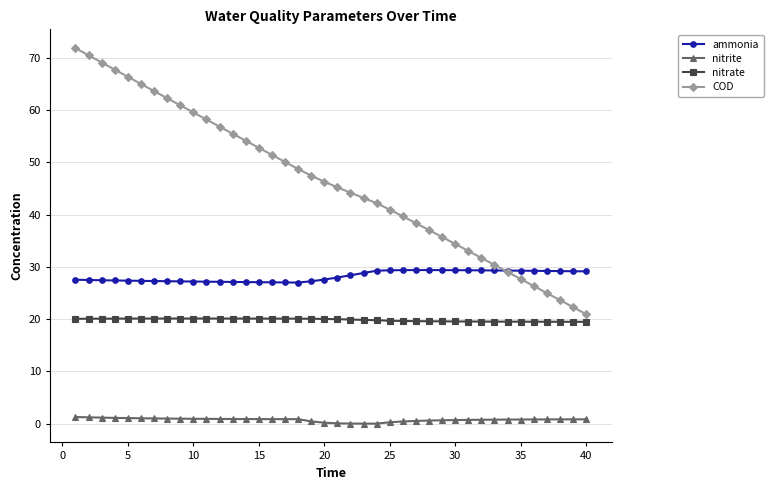

What is the average value of the ammonia series?

28.2